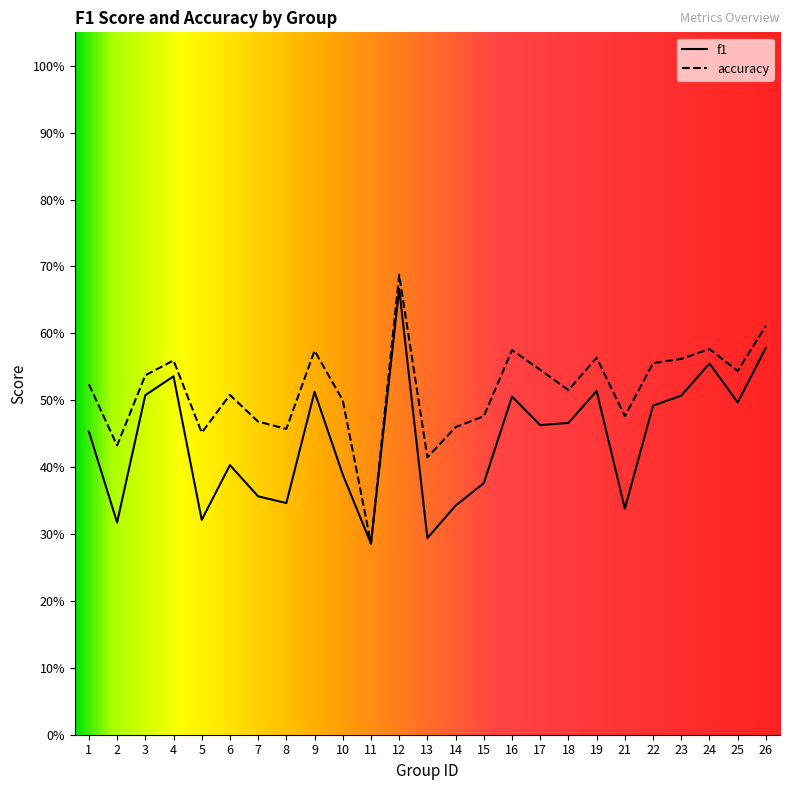

Is it true that f1 equals 0.2 at 4?

False